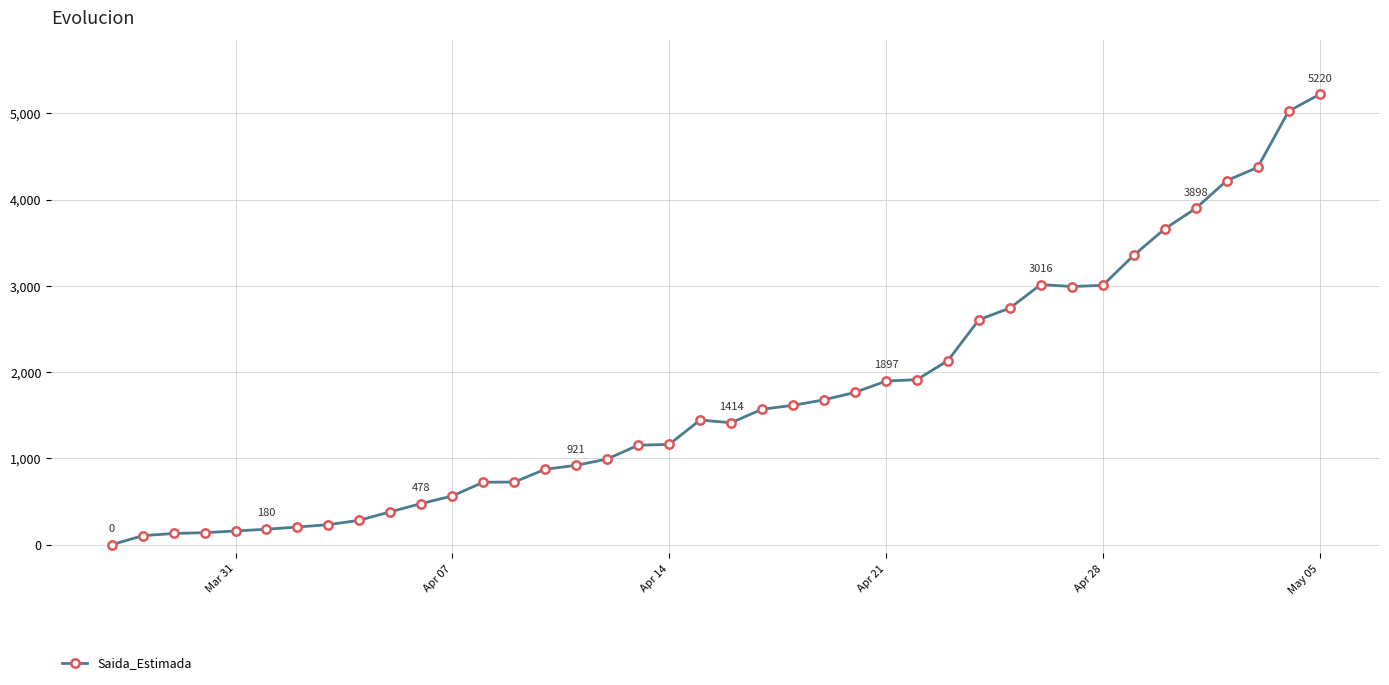

What is the maximum value shown in the chart?

5220